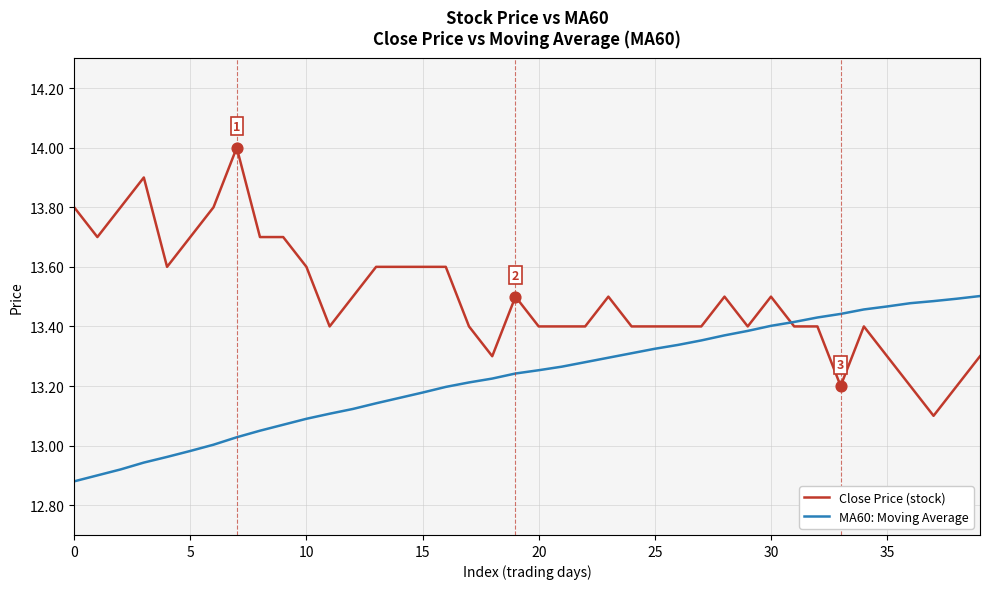

What are all the series names shown in the legend?

Close Price (stock), MA60: Moving Average